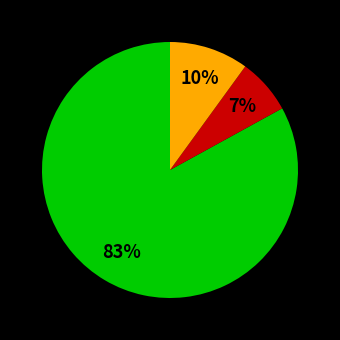

To the nearest percent, what is the difference between the largest and smallest slice percentages?

76%